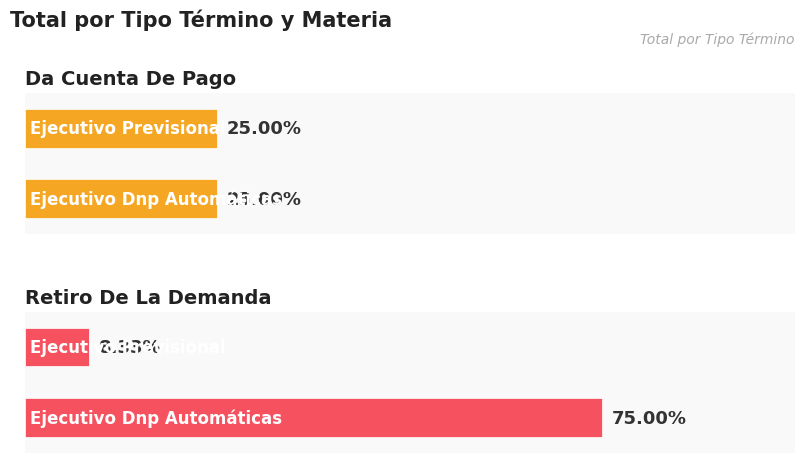

List the series in order of their peak value, highest first.

Retiro De La Demanda, Da Cuenta De Pago